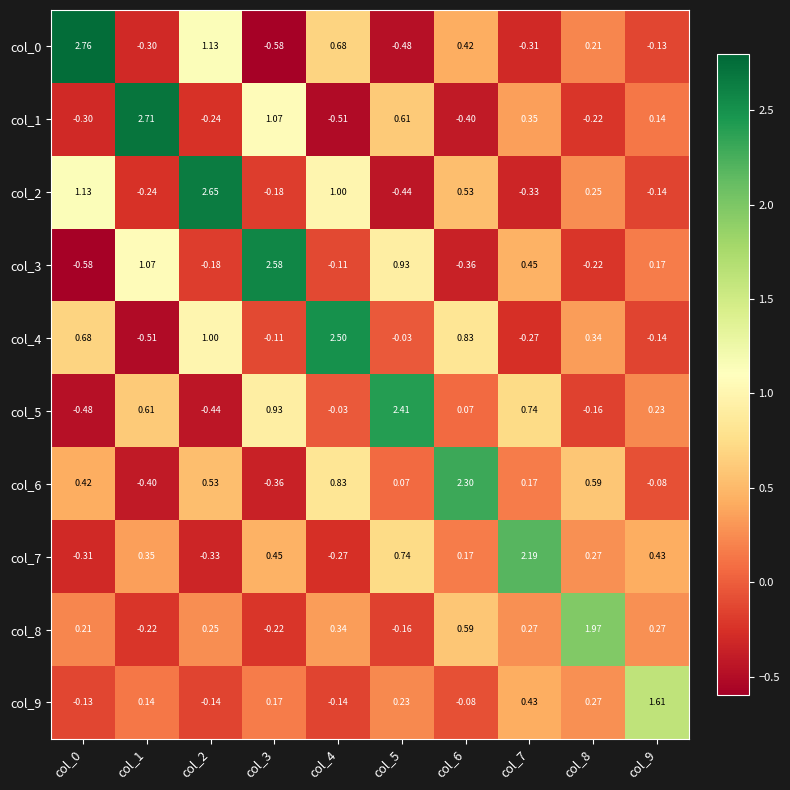

Is the value of col_8 at col_9 greater than the value of col_3 at col_2?

Yes